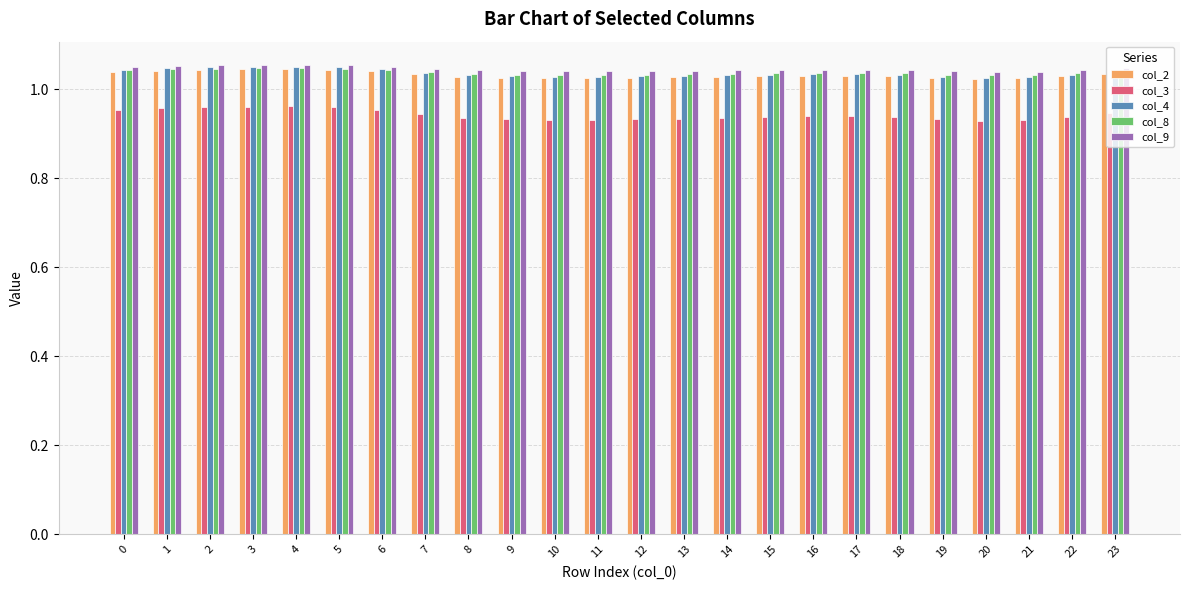

What is the sum of all col_3 values?

22.6